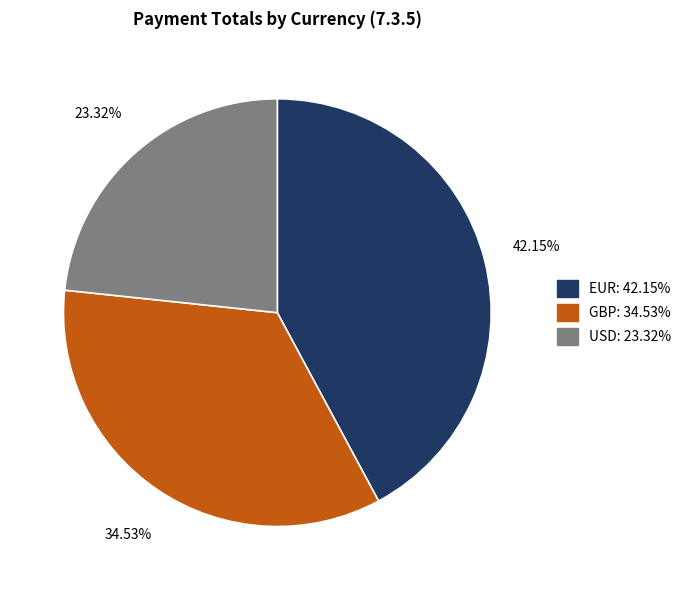

What is the largest slice in the pie chart?

EUR